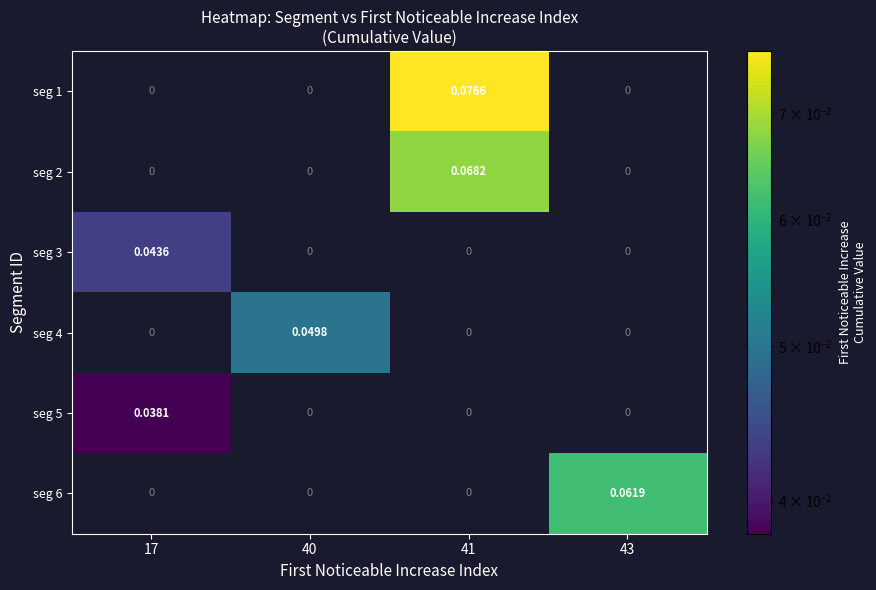

How many categories are shown in the chart?

4